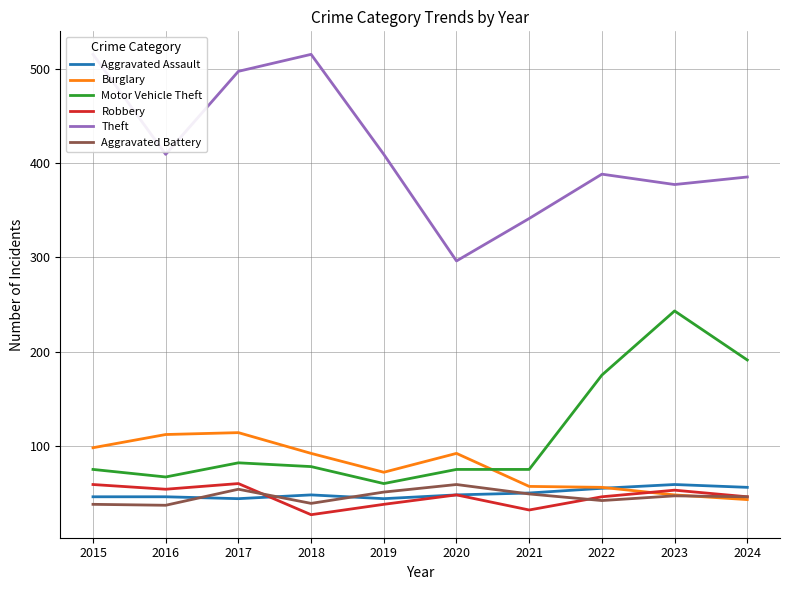

List the series in order of their peak value, highest first.

Theft, Motor Vehicle Theft, Burglary, Robbery, Aggravated Assault, Aggravated Battery